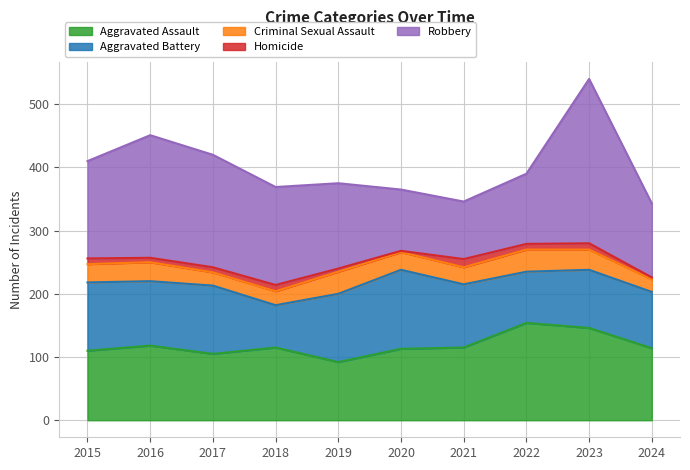

True or false: Homicide has a value of 7 at 2016.

True